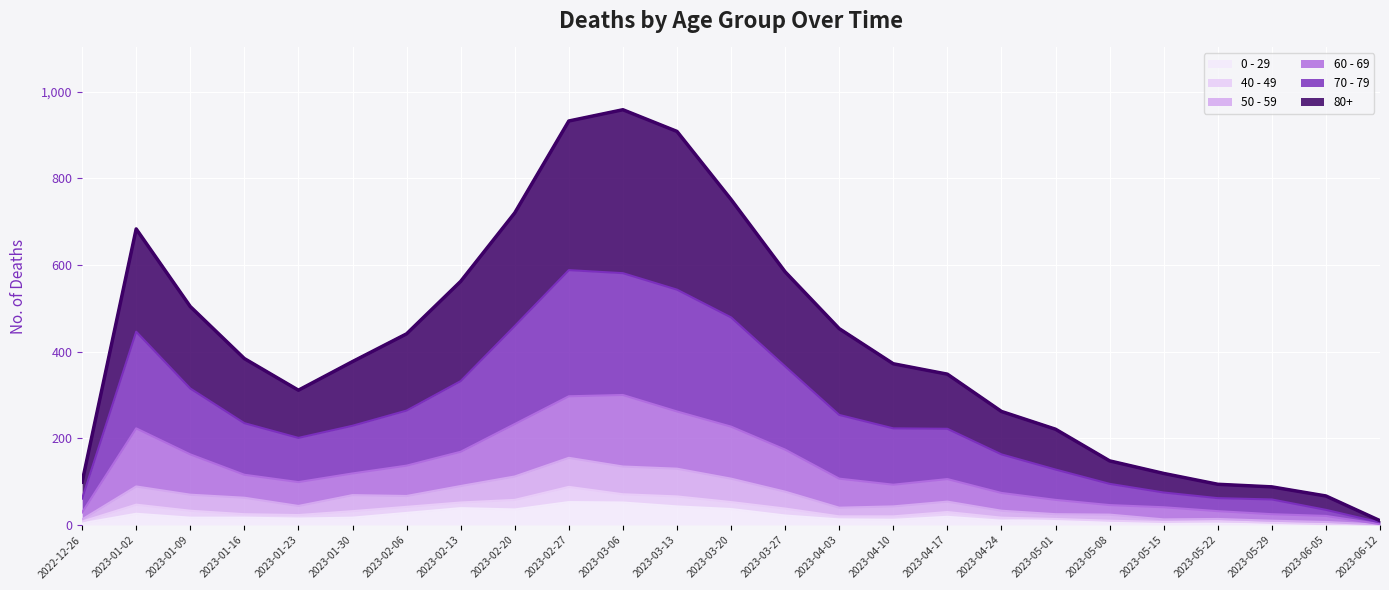

Where is the first local maximum for 60 - 69?

2023-01-02